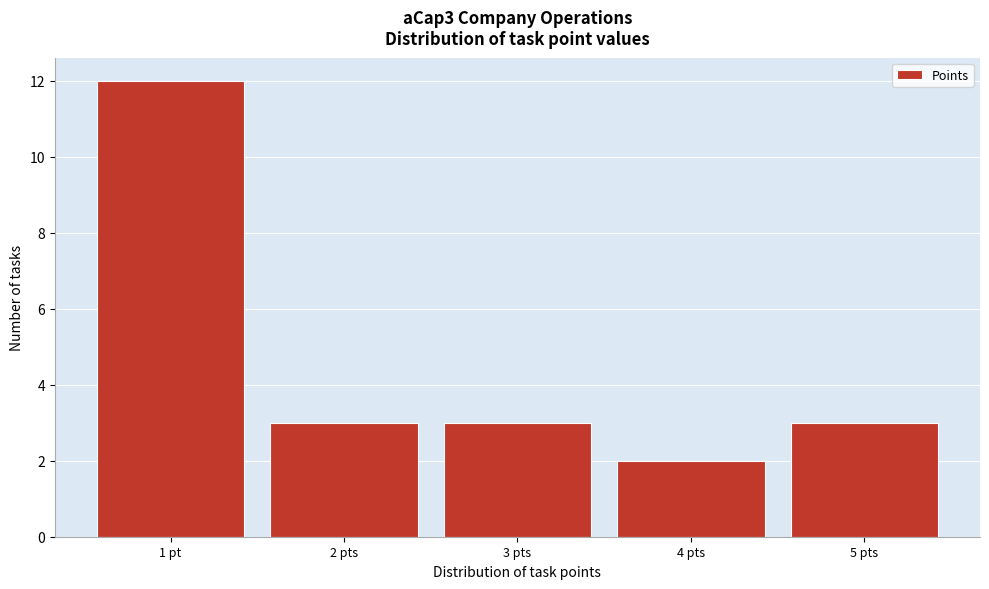

Reading left to right, list all the values displayed in this chart.

12	3	3	2	3